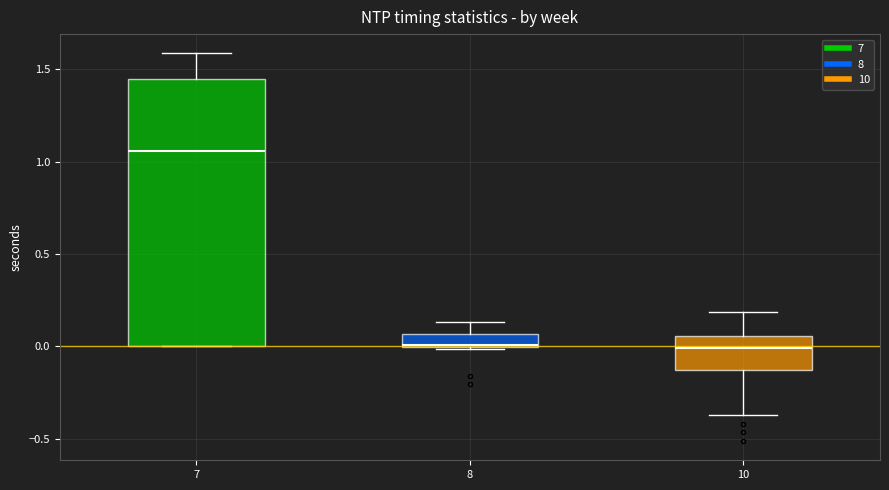

Comparing the boxes themselves (not the whiskers), which one is the tallest?

7